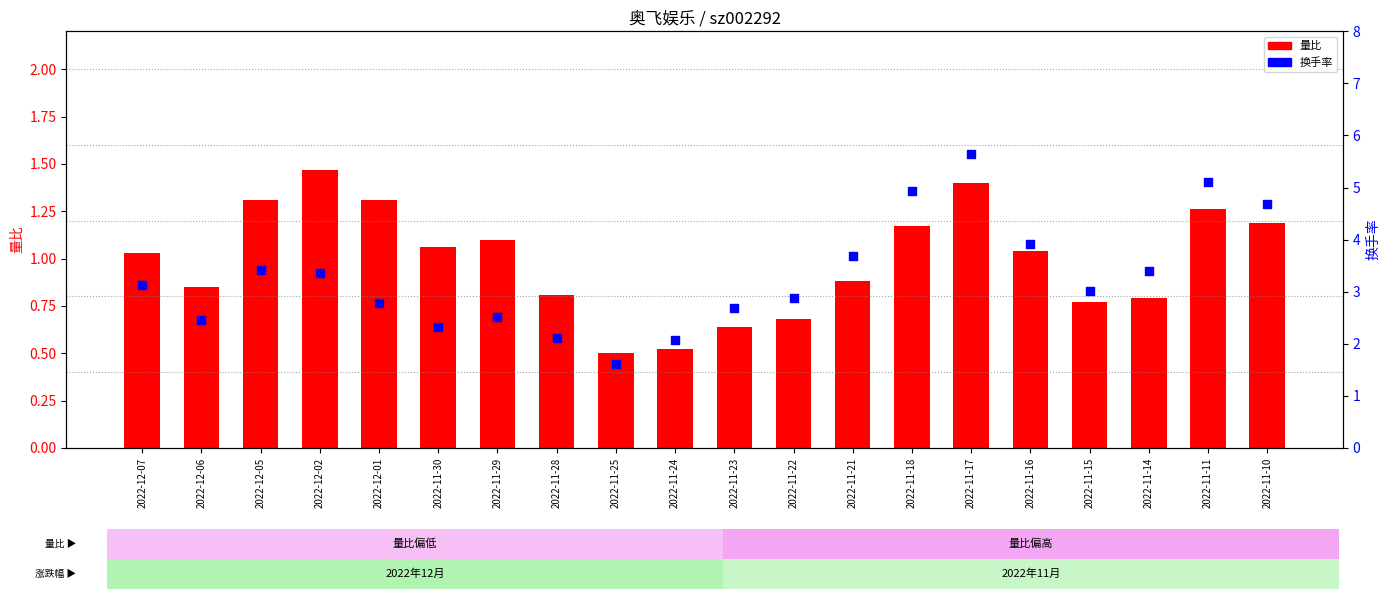

Which series has the largest Y range (max minus min)?

换手率